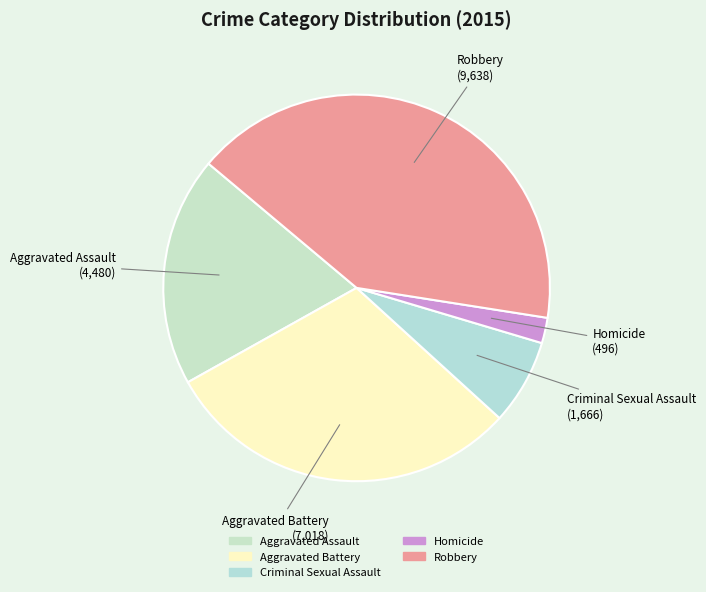

Rank the categories by value from highest to lowest.

Robbery, Aggravated Battery, Aggravated Assault, Criminal Sexual Assault, Homicide